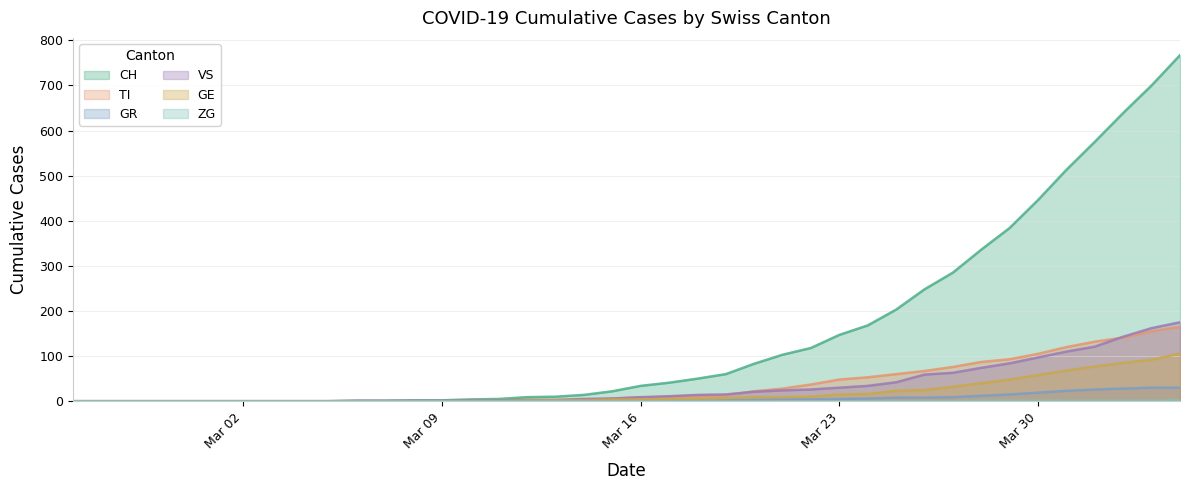

At how many categories does at least one series exceed 370?

7